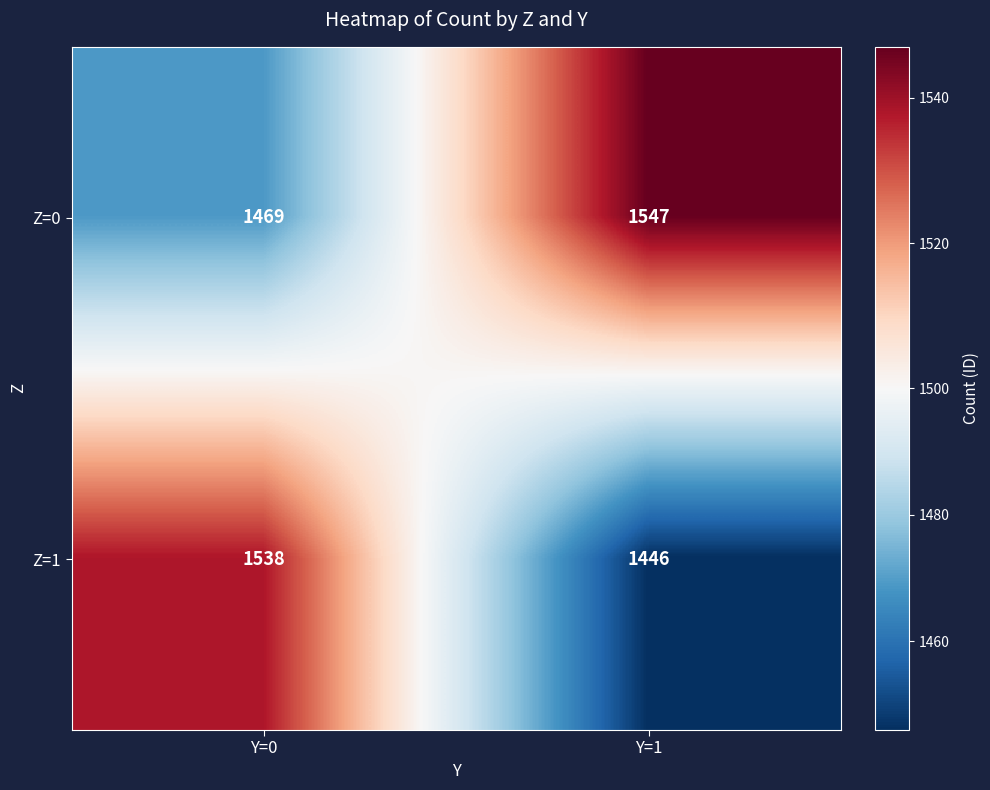

Is it true that Z=1 equals 1538 at Y=0?

True